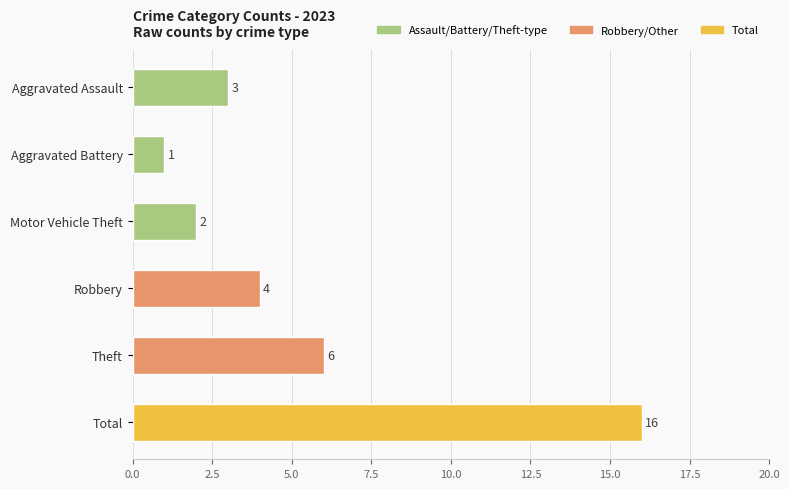

Where is the data nearest to the value 8?

Theft